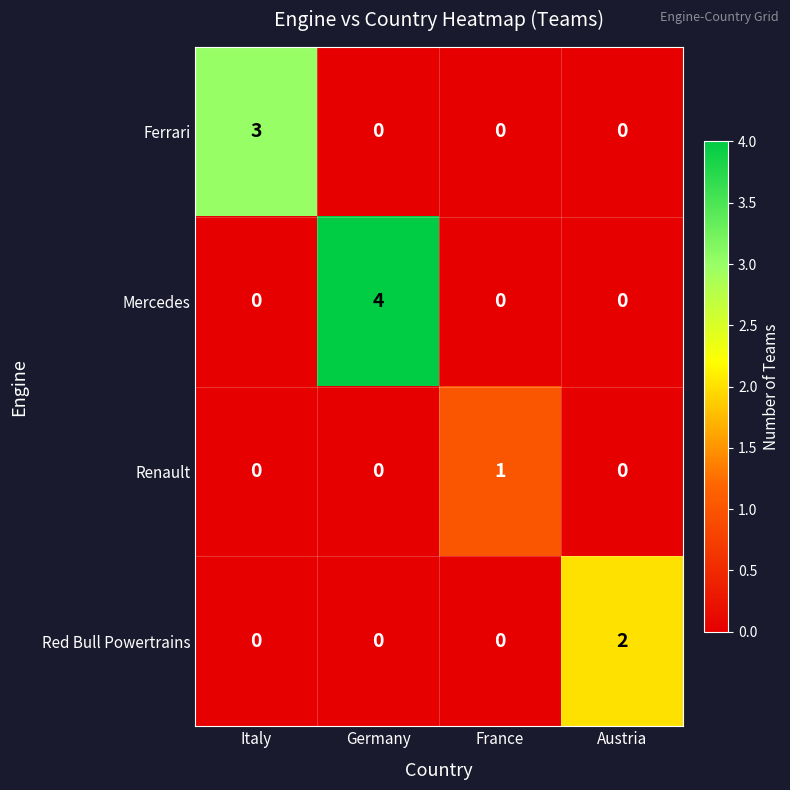

Rank the series by their maximum value, from lowest to highest.

Renault, Red Bull Powertrains, Ferrari, Mercedes